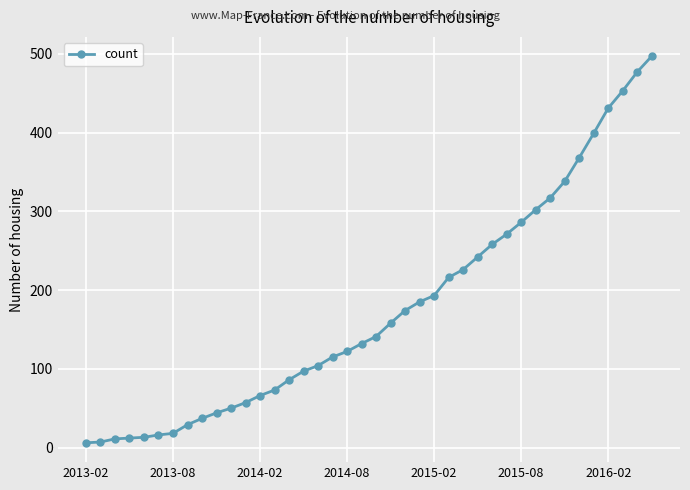

What is the maximum value shown in the chart?

497